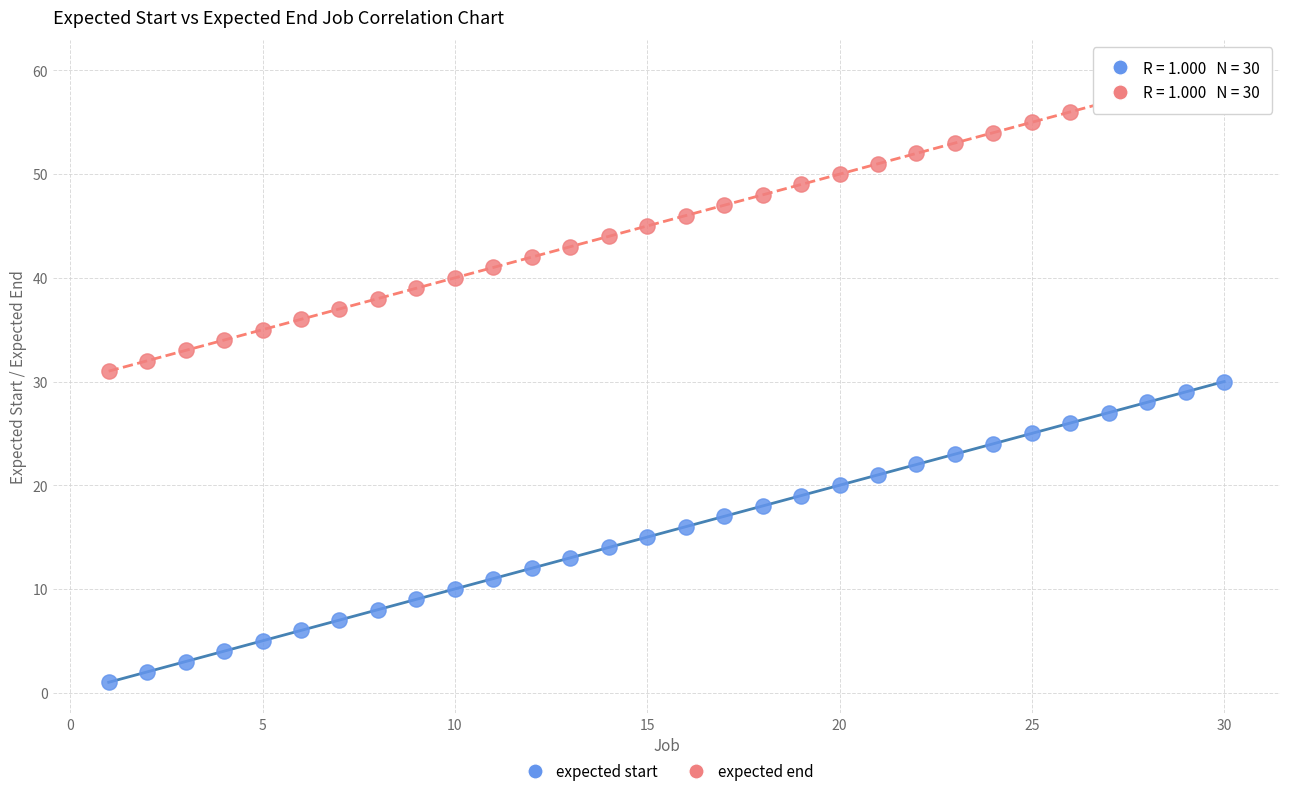

What are all the series names shown in the legend?

expected start, expected end